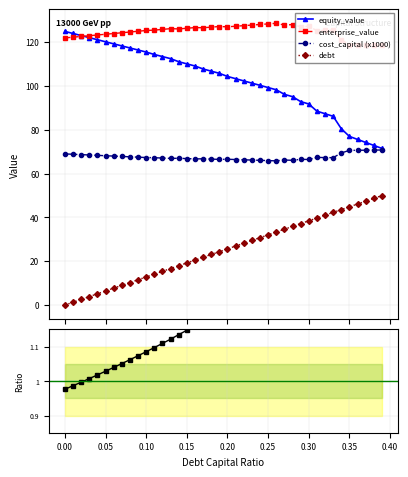

True or false: debt and cost_capital (x1000) cross at least once.

False